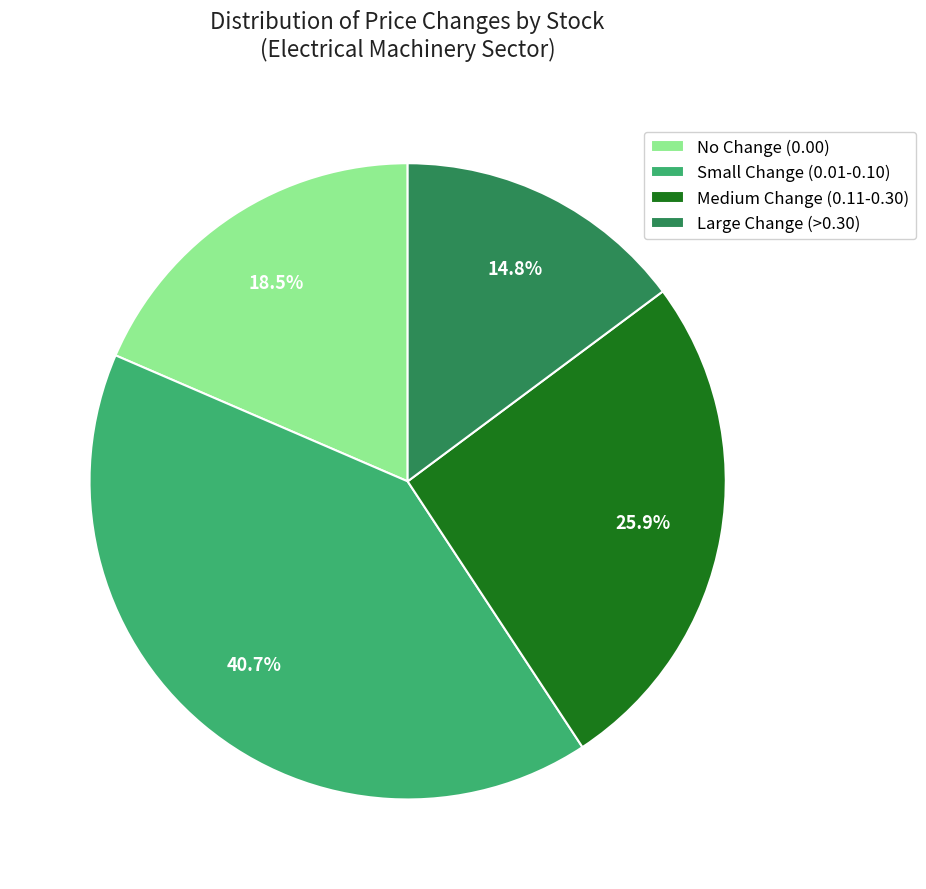

Does Medium Change (0.11-0.30) account for over 50% of the chart?

No